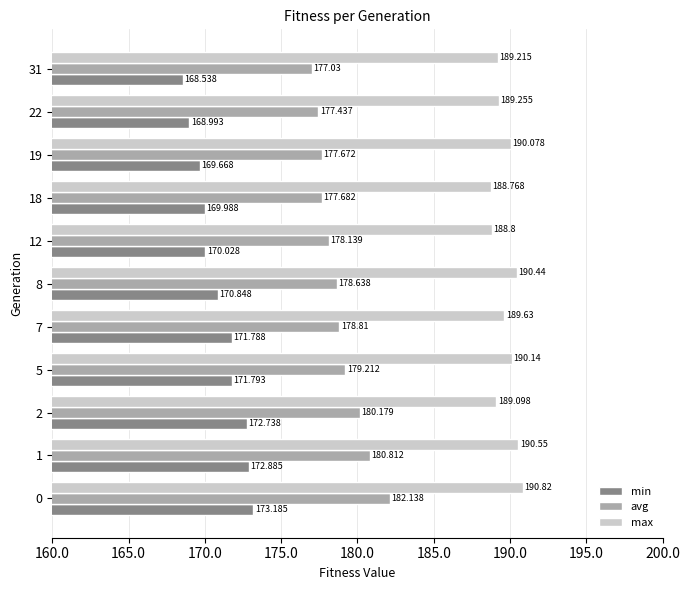

What is the minimum value for avg?

177.0